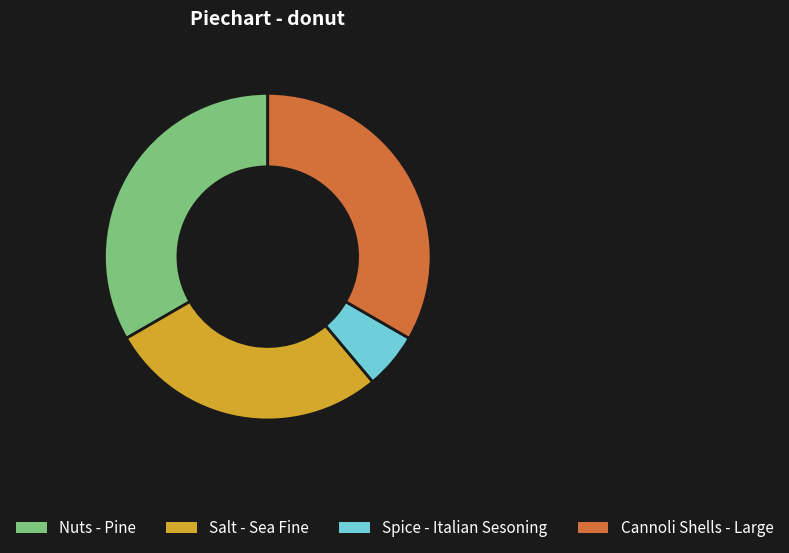

Is there any slice that represents more than half of the pie?

No